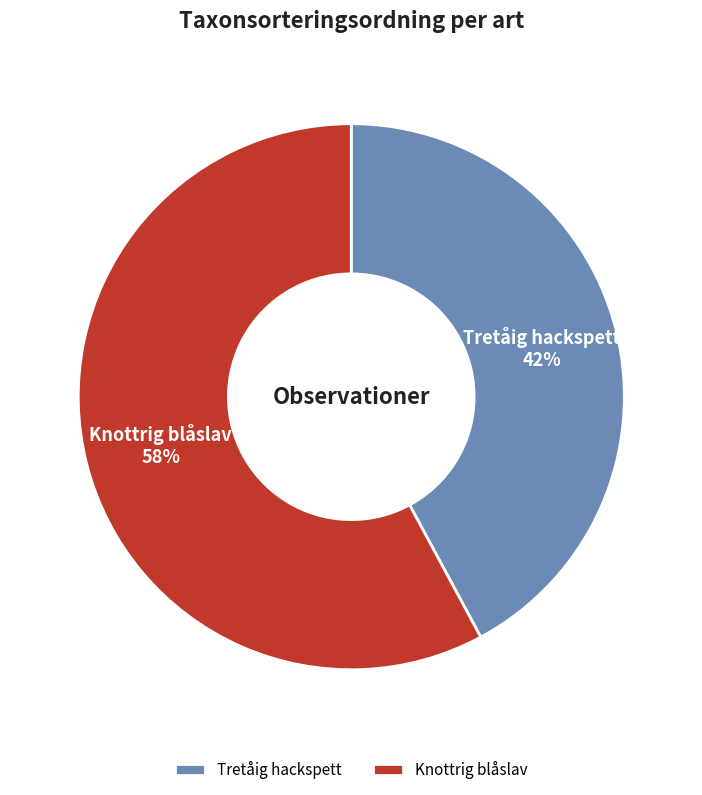

To the nearest percent, what portion does Tretåig hackspett represent?

42%